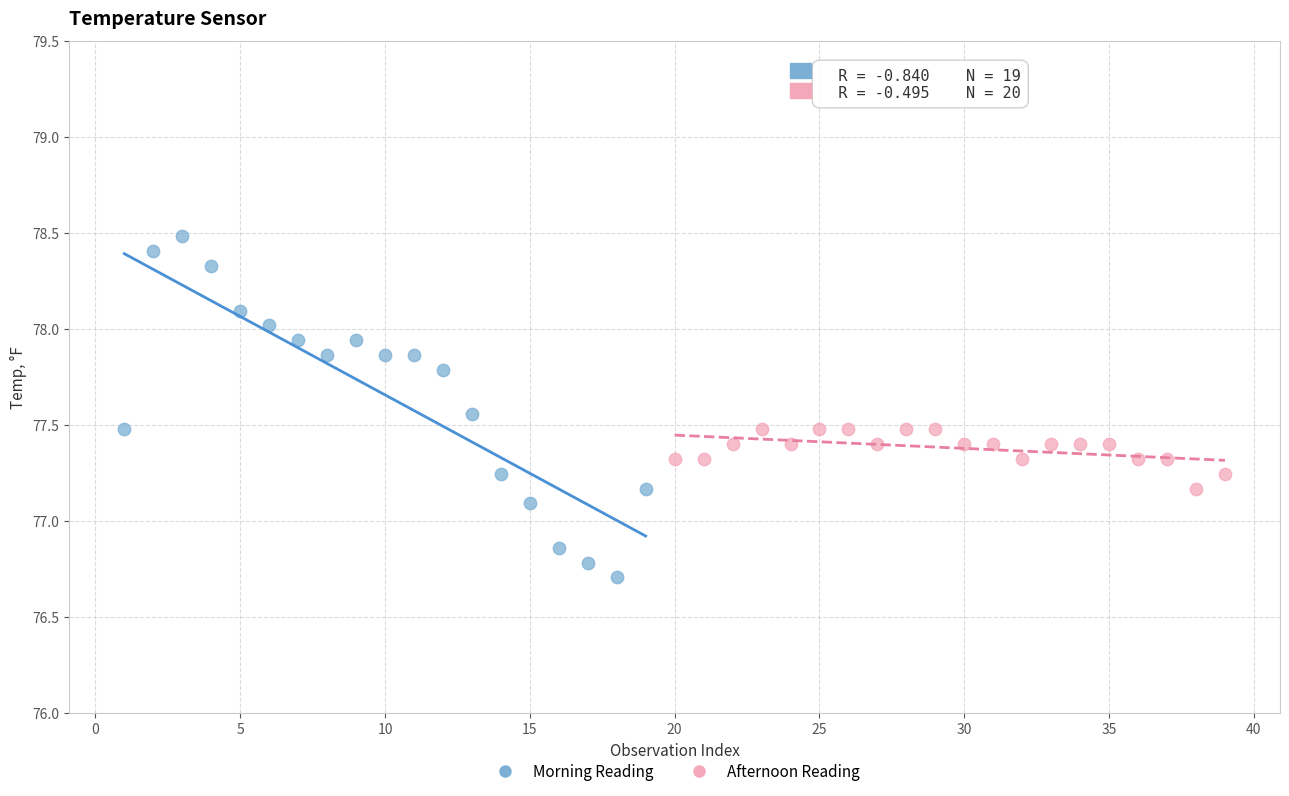

Which series contains the highest Y value?

Morning Reading